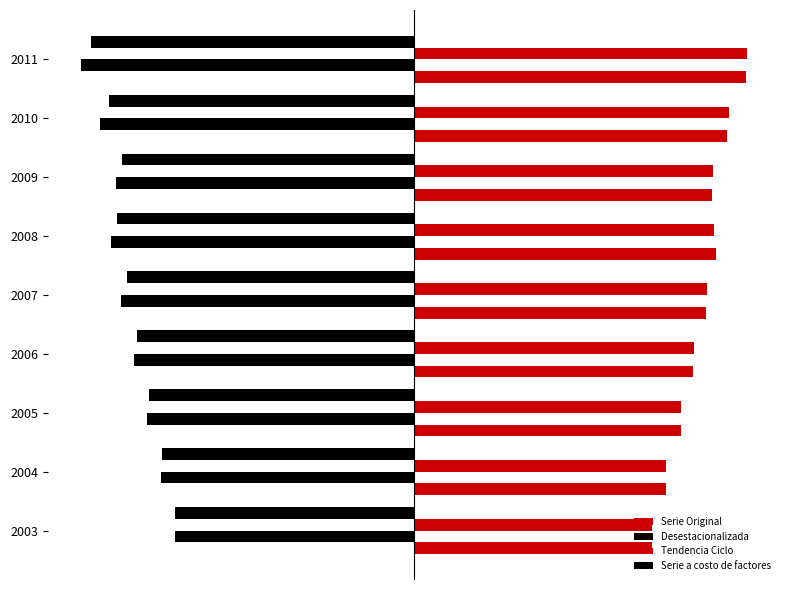

What are all the series names shown in the legend?

Serie Original, Desestacionalizada, Tendencia Ciclo, Serie a costo de factores